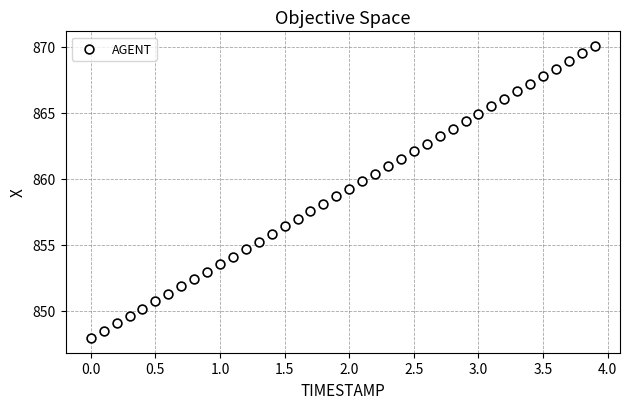

What is the range of X values (max minus min)?

3.9